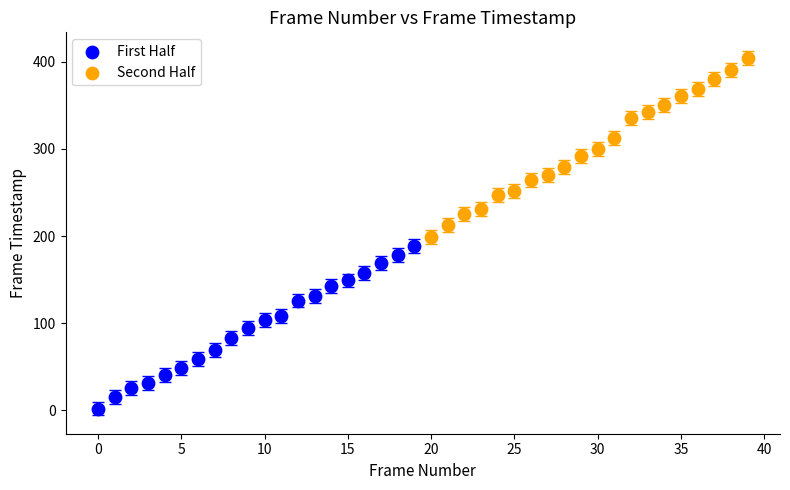

Which series reaches the maximum Y coordinate?

Second Half